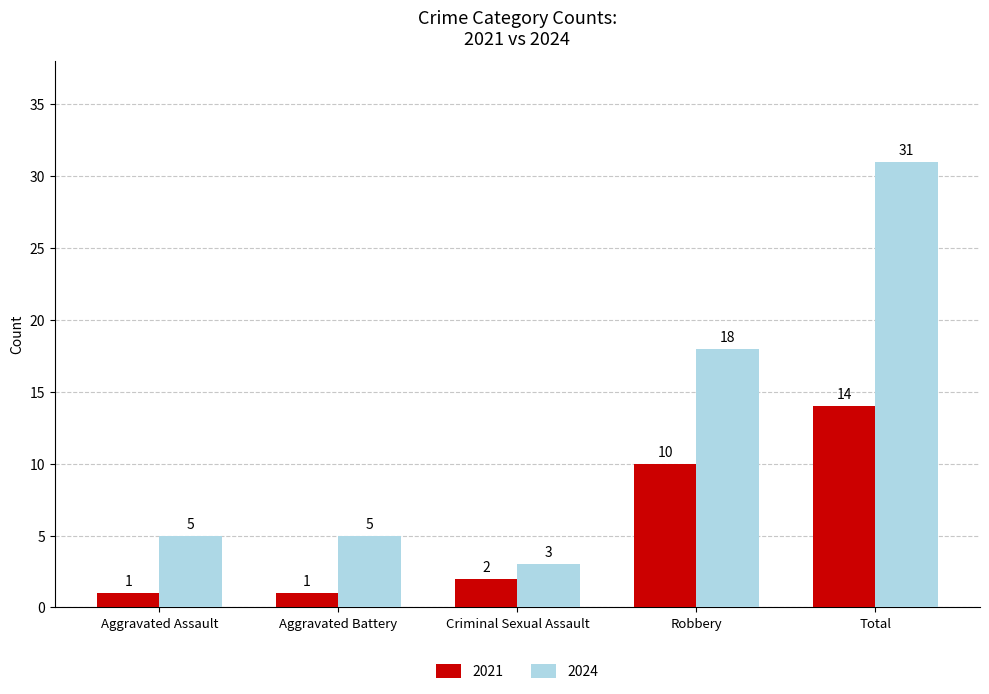

Is it true that 2024 equals 31 at Total?

True